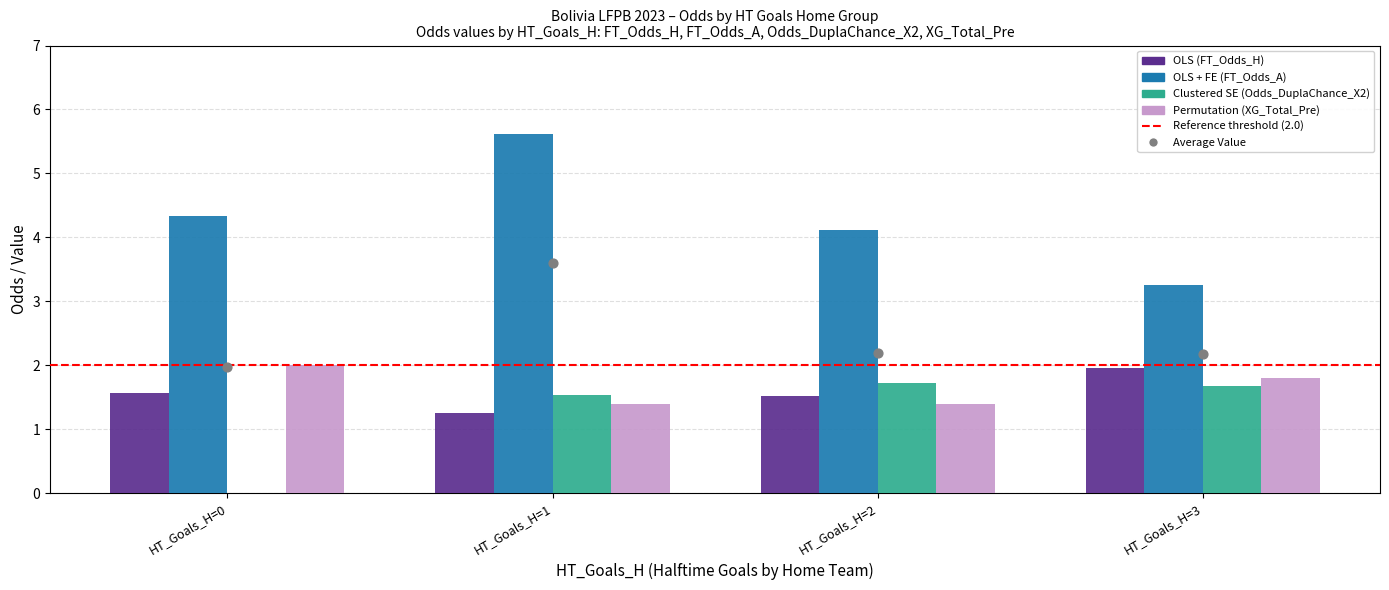

What are all the series names shown in the legend?

OLS (FT_Odds_H), OLS + FE (FT_Odds_A), Clustered SE (Odds_DuplaChance_X2), Permutation (XG_Total_Pre)